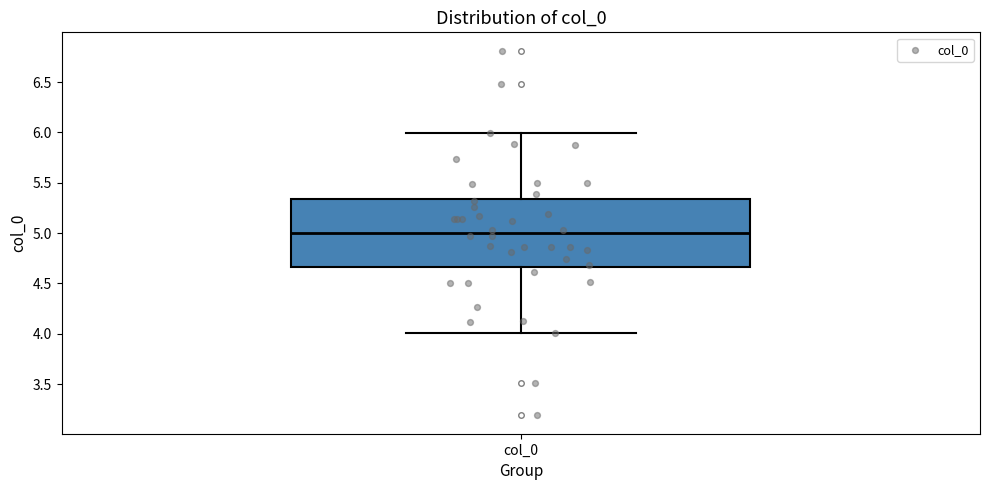

Where does the median line of the box for col_0 sit on the y-axis? The values are not printed on the chart, so give them approximately, as read against the axis.

5.00